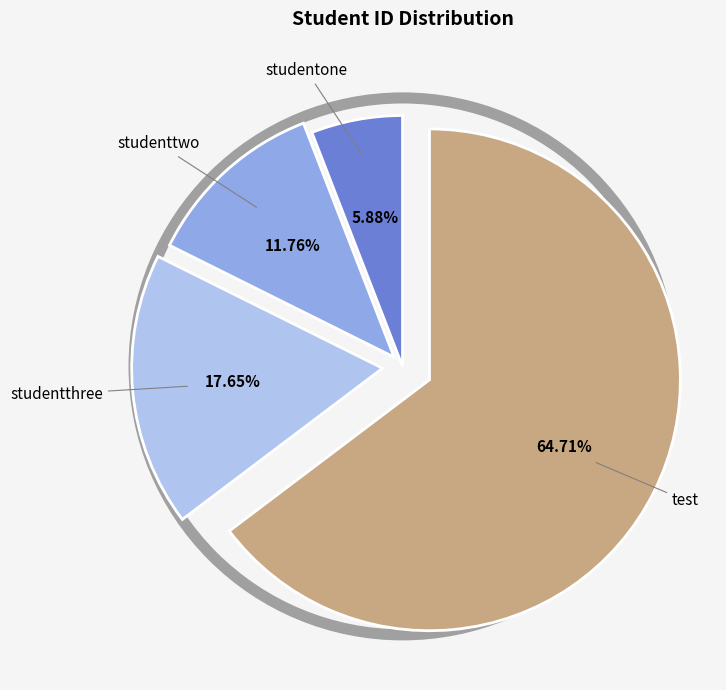

How many slices are in this pie chart?

4